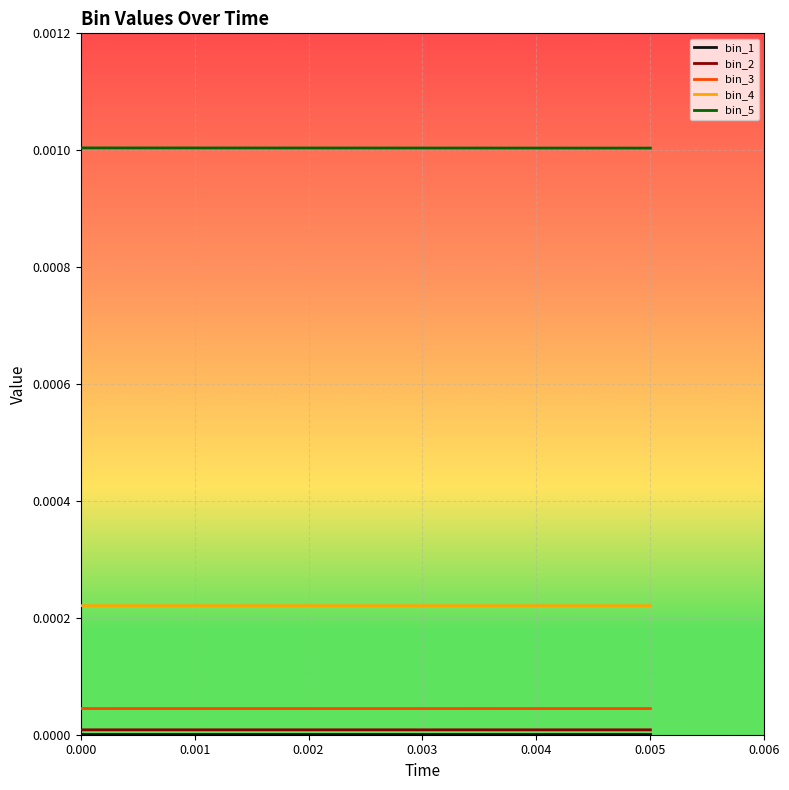

How many lines are shown in the chart?

5